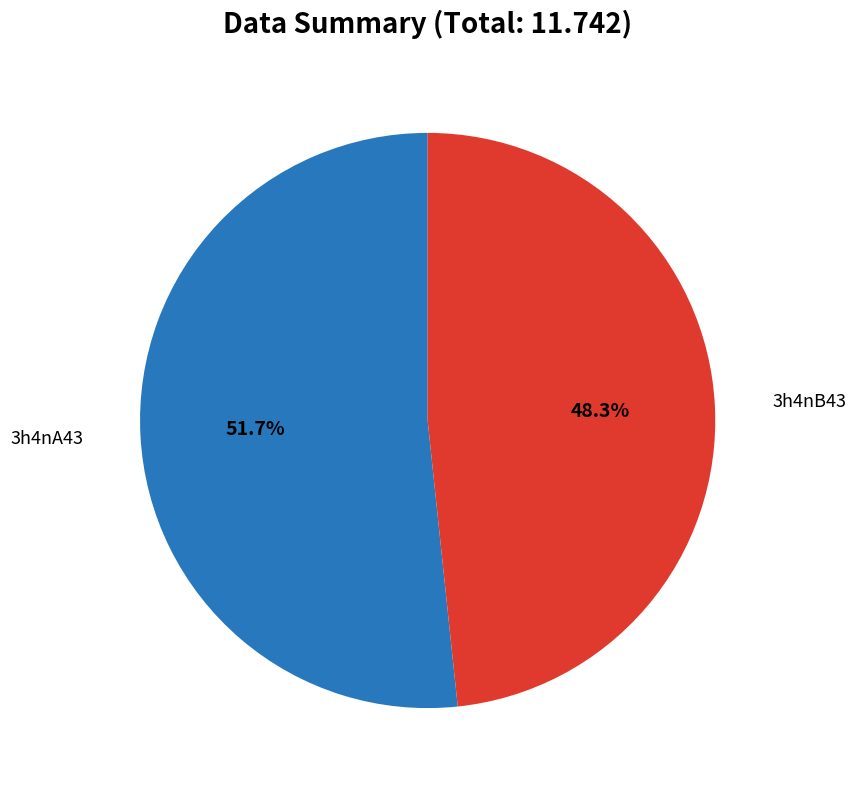

Is there any slice that represents more than half of the pie?

Yes